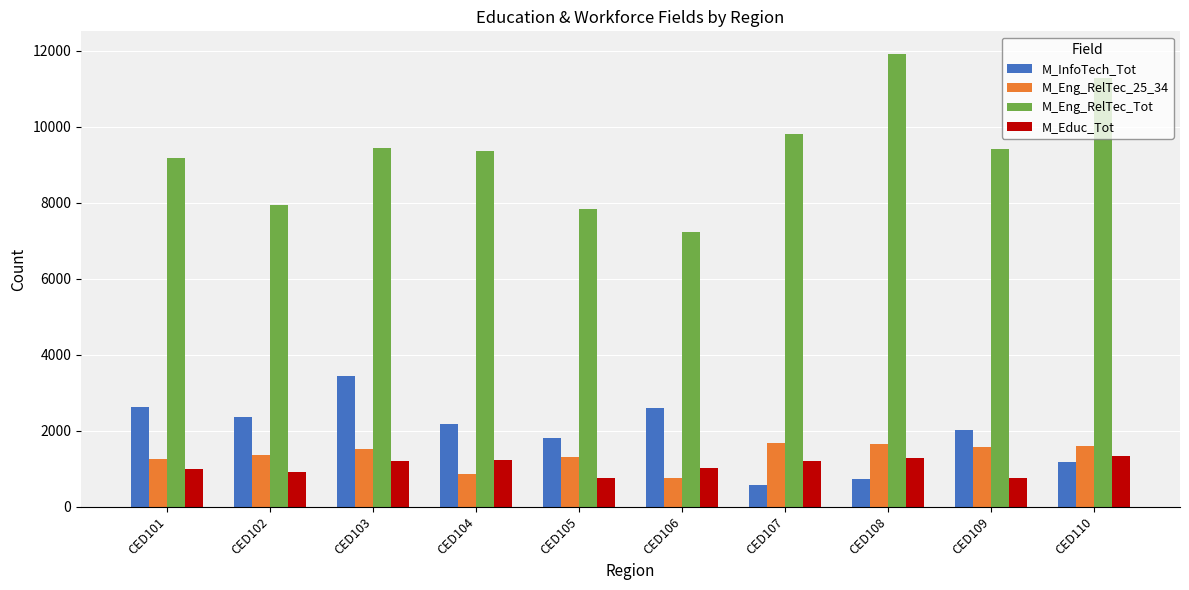

Count the number of categories in the chart.

10